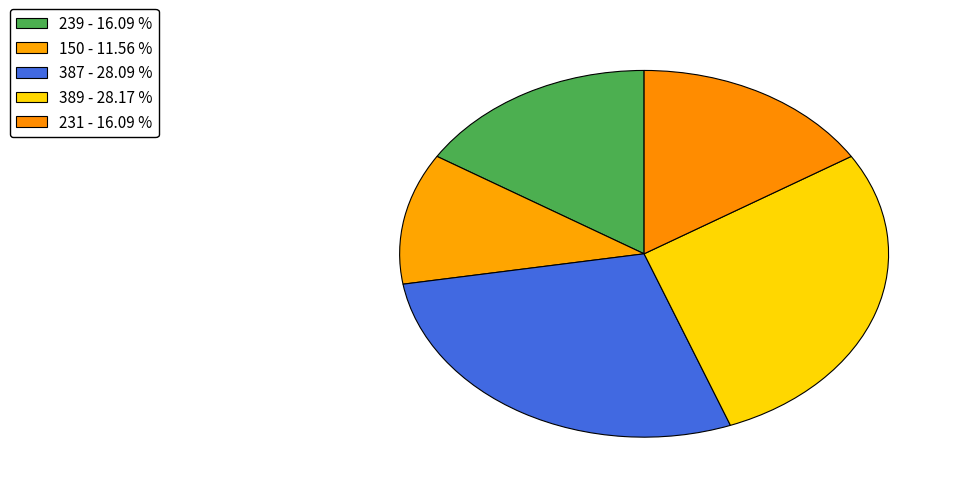

How many slices are in this pie chart?

5